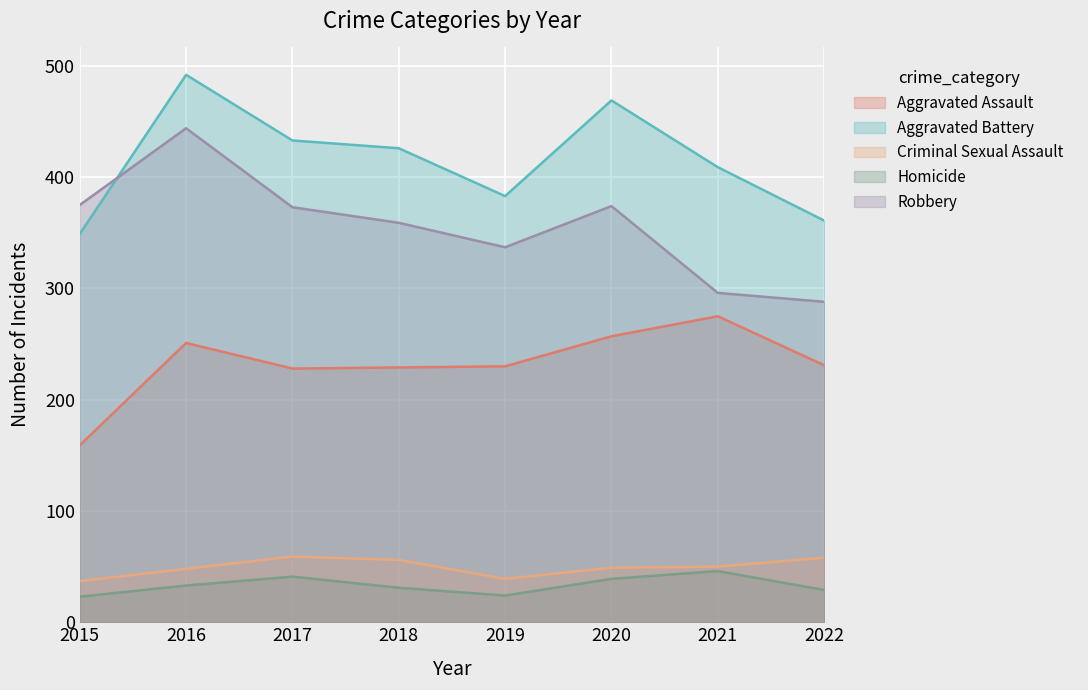

Between 2015 and 2017, which series saw the biggest shift?

Aggravated Battery